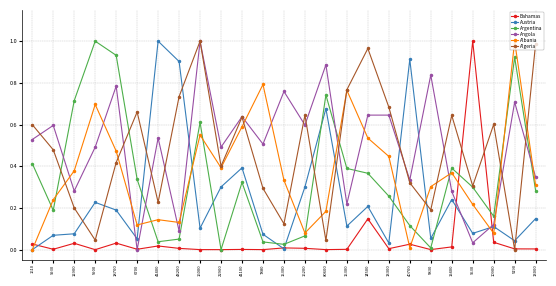

Between 7880 and 5830, which series saw the biggest shift?

Albania